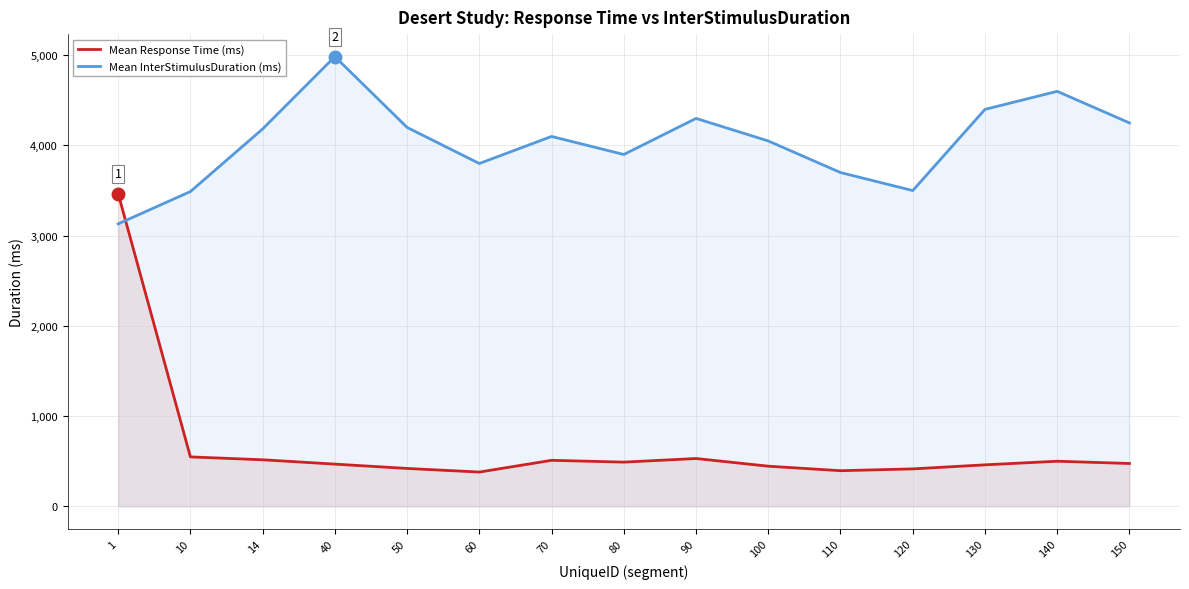

What is the average value of the Mean InterStimulusDuration (ms) series?

4039